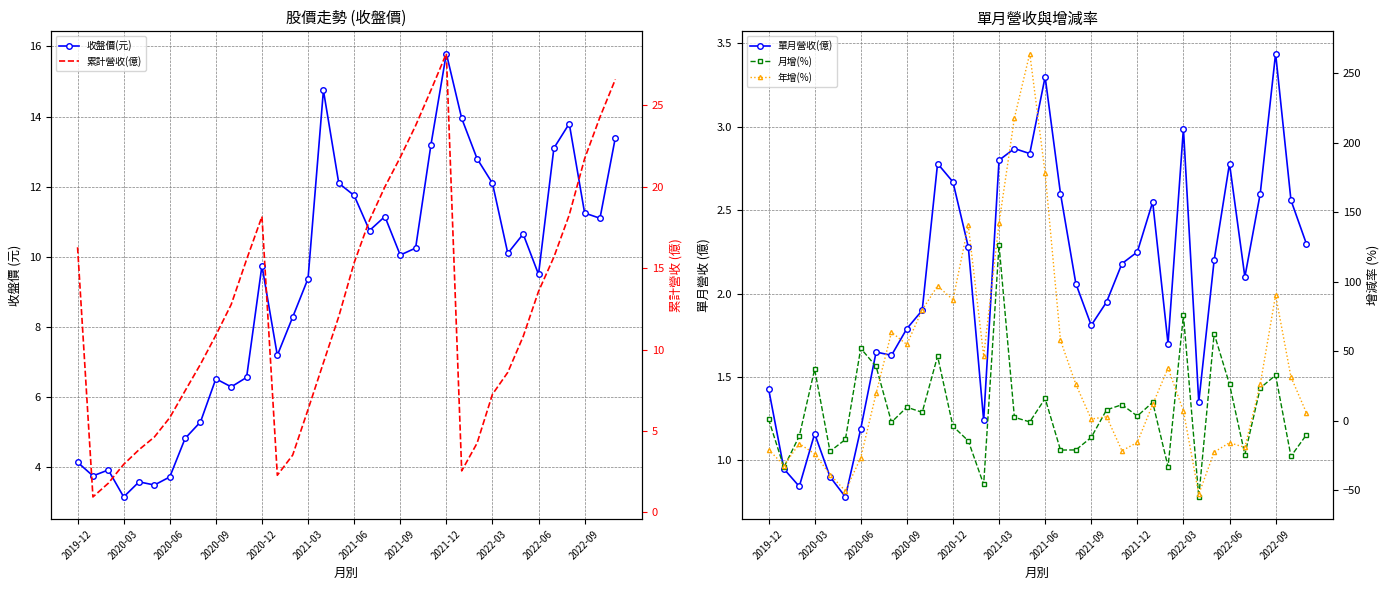

What is the lowest value of the 年增(%) series?

-52.8